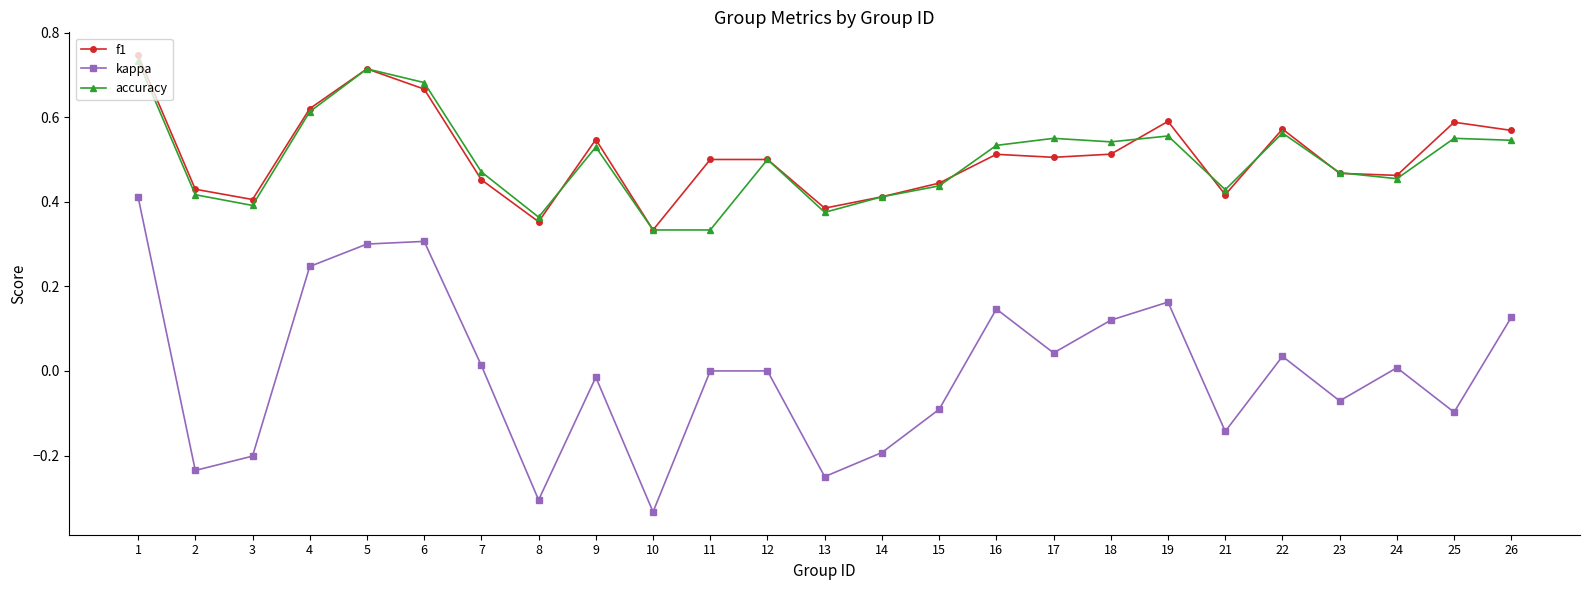

Rank the series at 21 from highest to lowest value.

accuracy, f1, kappa